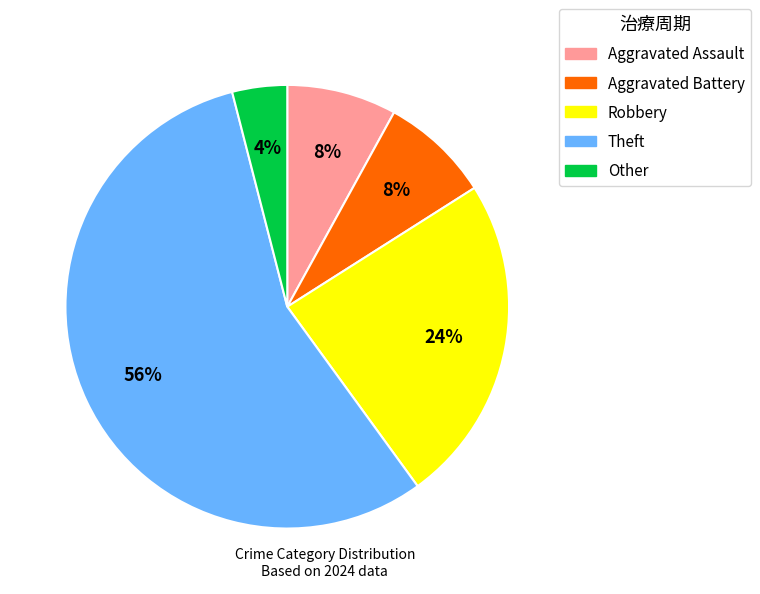

Which slice is the smallest?

Other